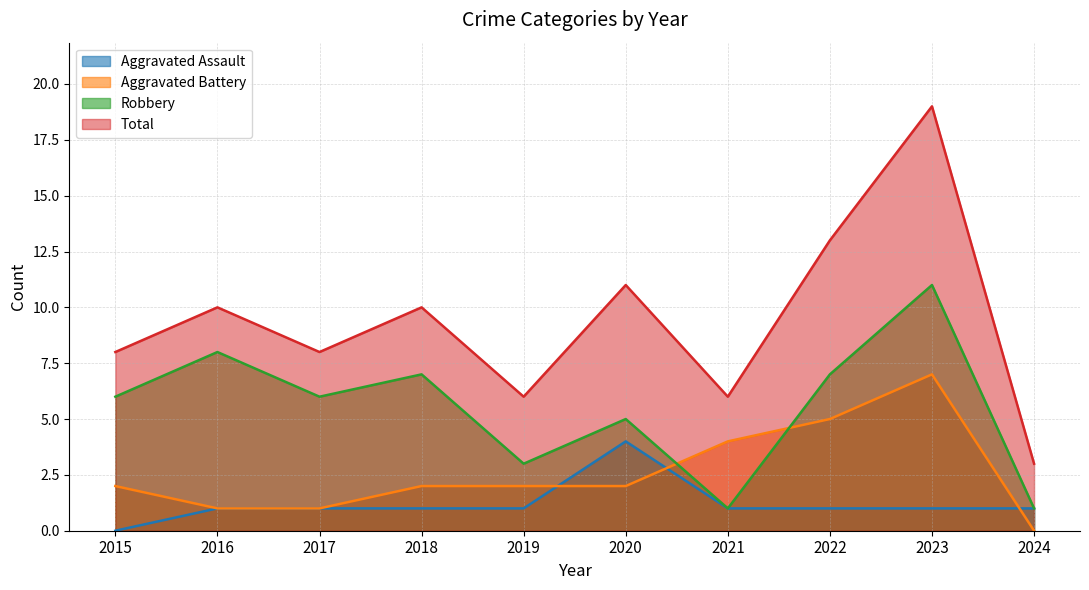

True or false: Total and Aggravated Assault intersect in this chart.

False